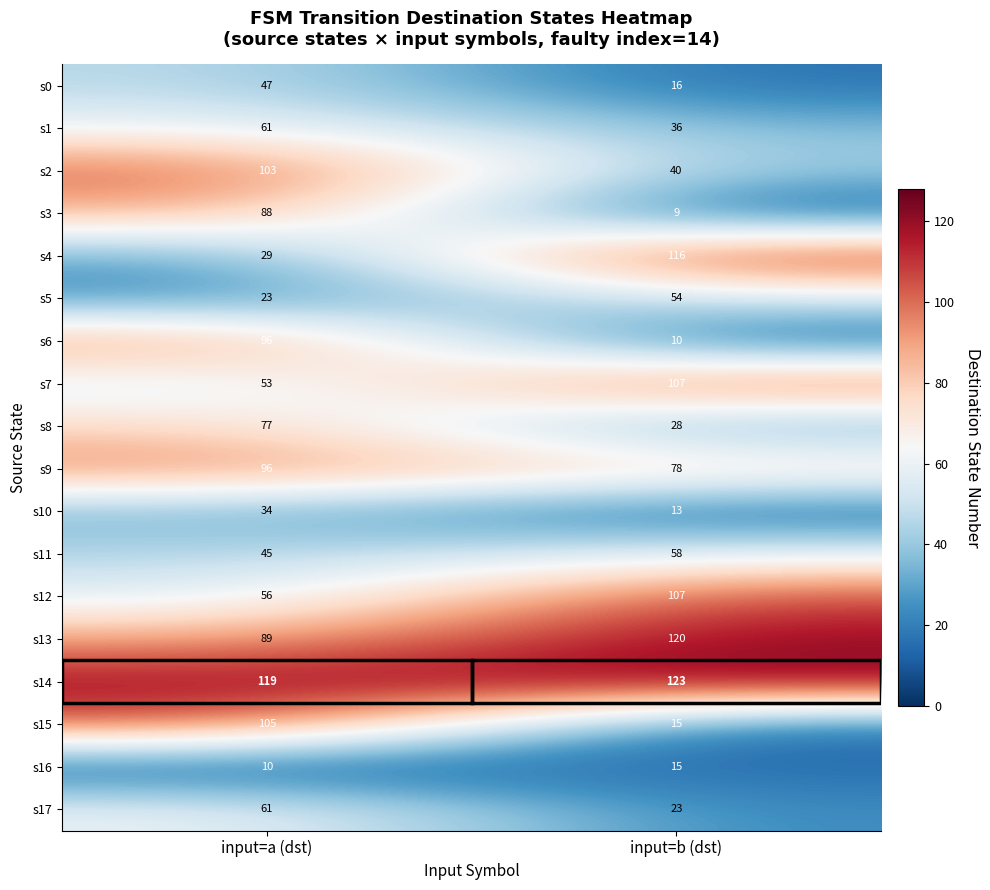

How many categories are shown in the chart?

2